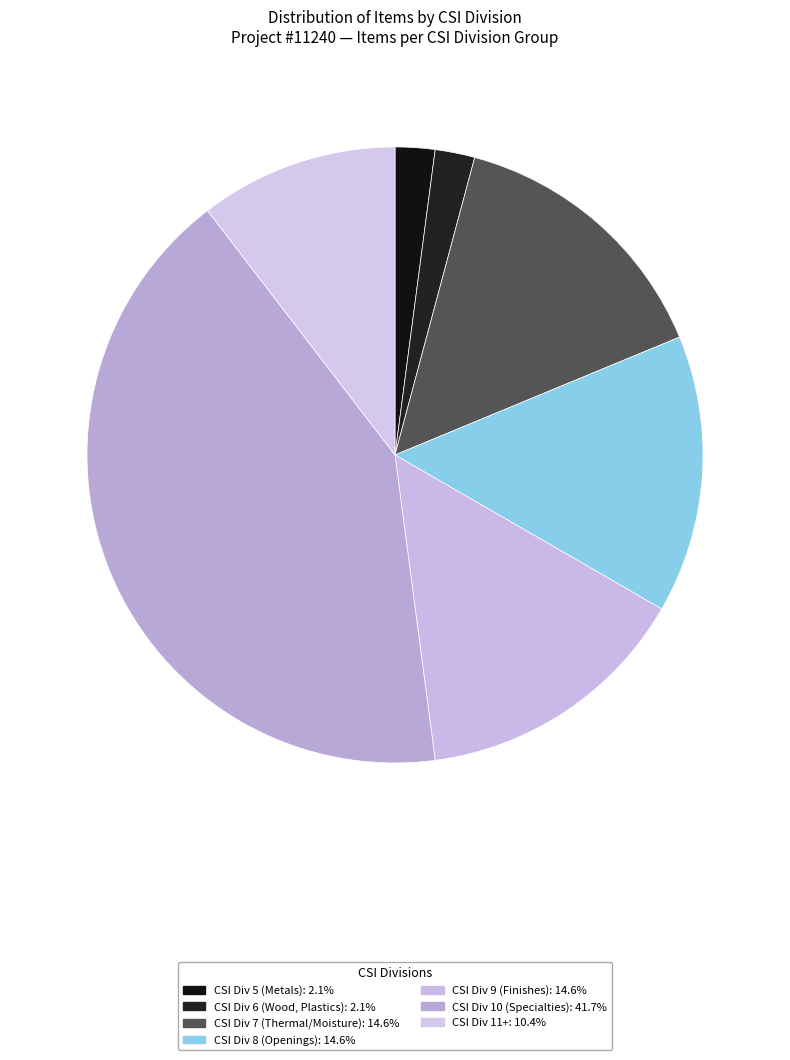

How many slices are in this pie chart?

7